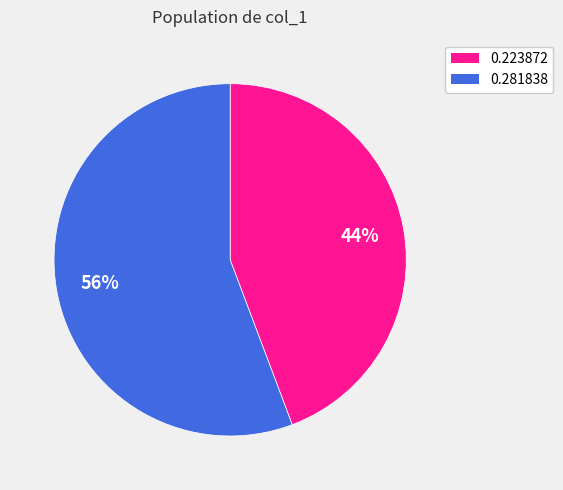

What percentage is the 0.281838 slice, to the nearest percent?

56%